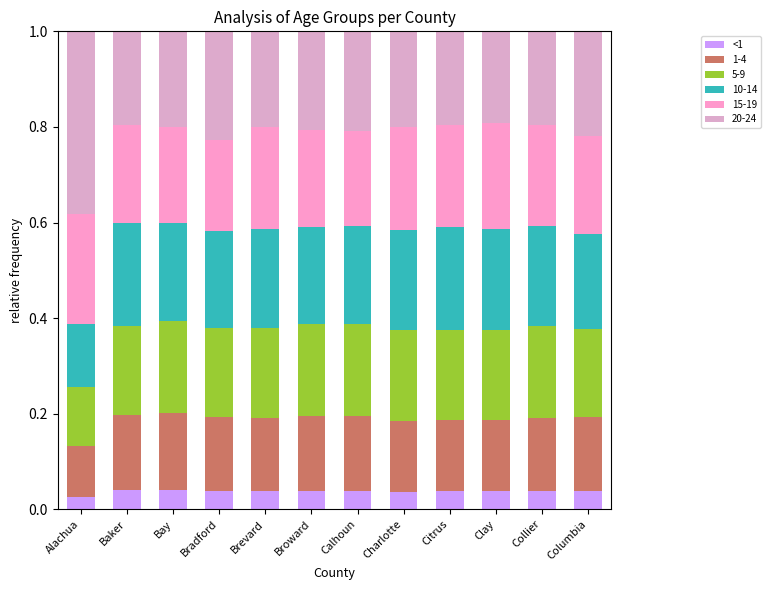

Are the bars horizontal?

No